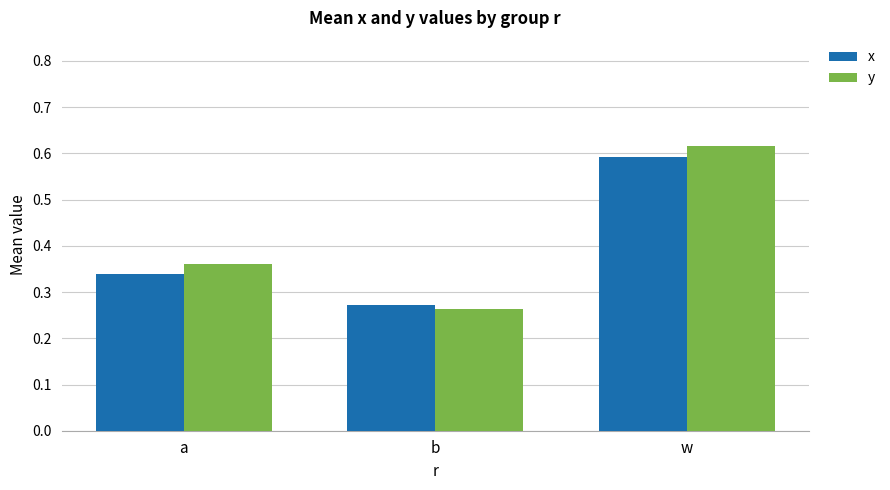

How many y values are between 0 and 1?

3